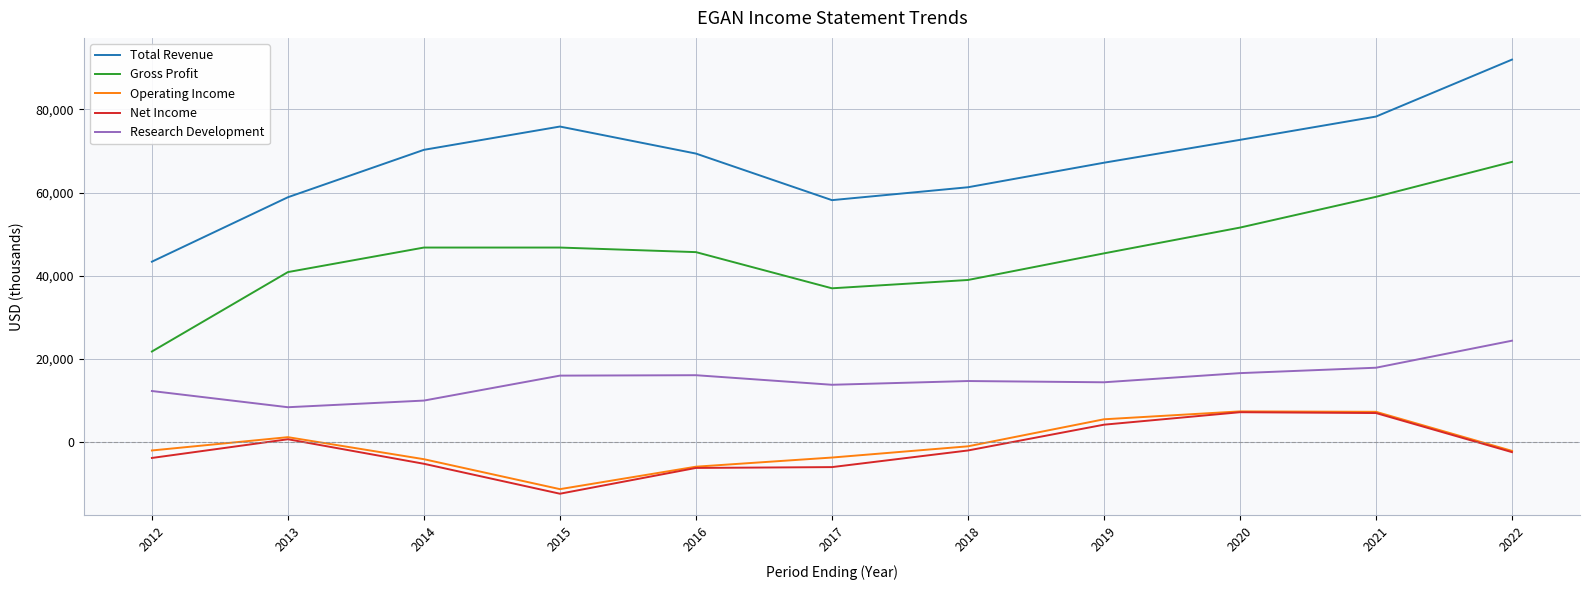

How many interior local valleys does the Gross Profit series have?

1